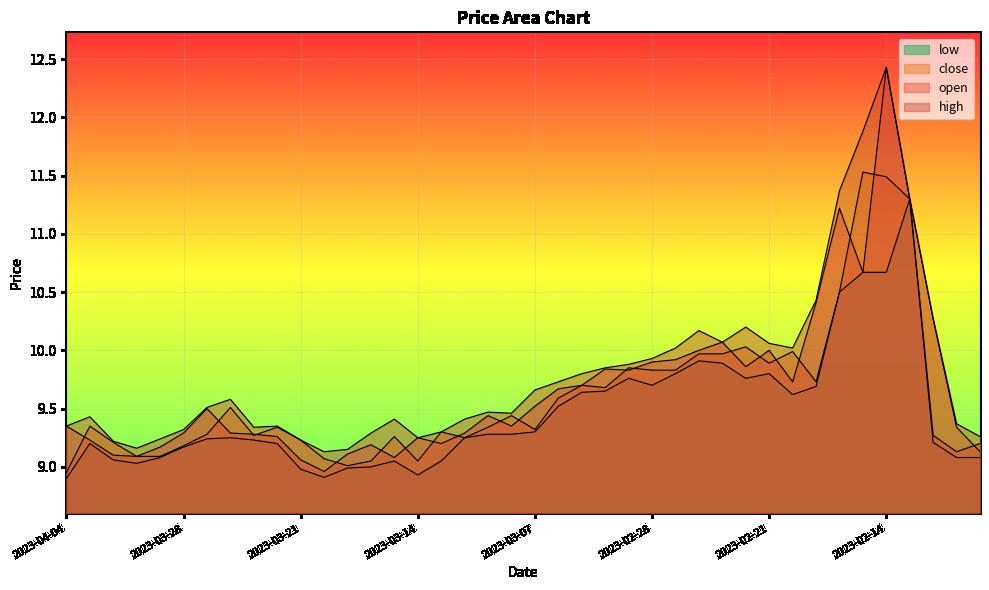

What are all the series names shown in the legend?

close, open, high, low